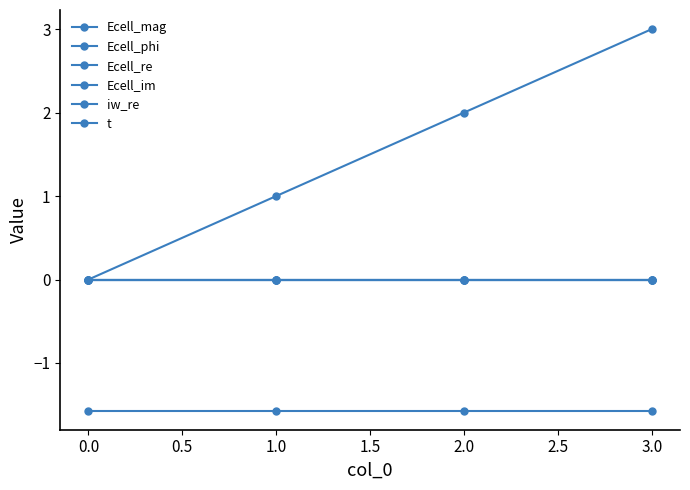

Is it true that iw_re equals -0.0 at 1.0?

False